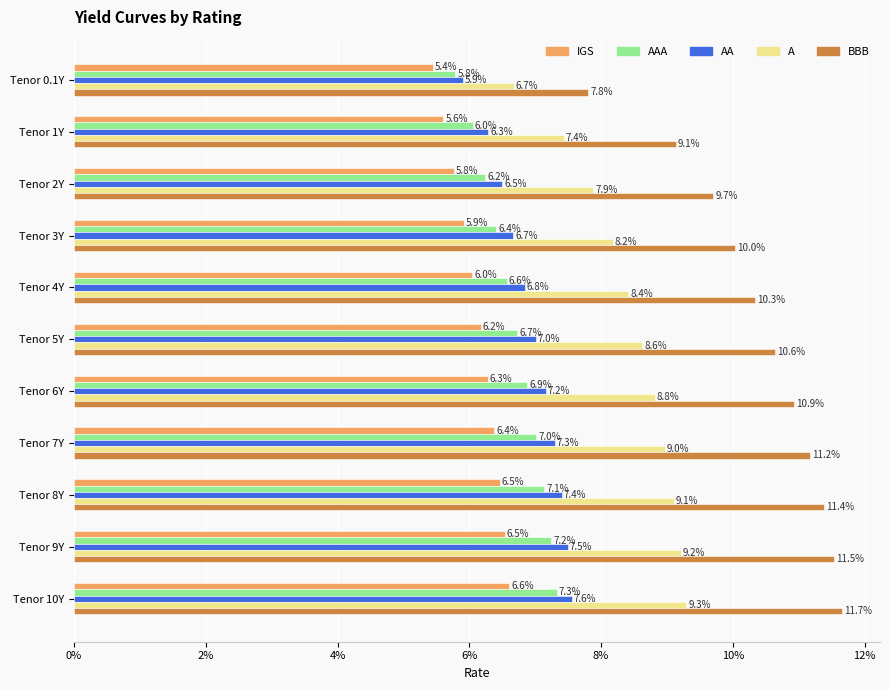

Which category has the highest value in the IGS series?

Tenor 10Y